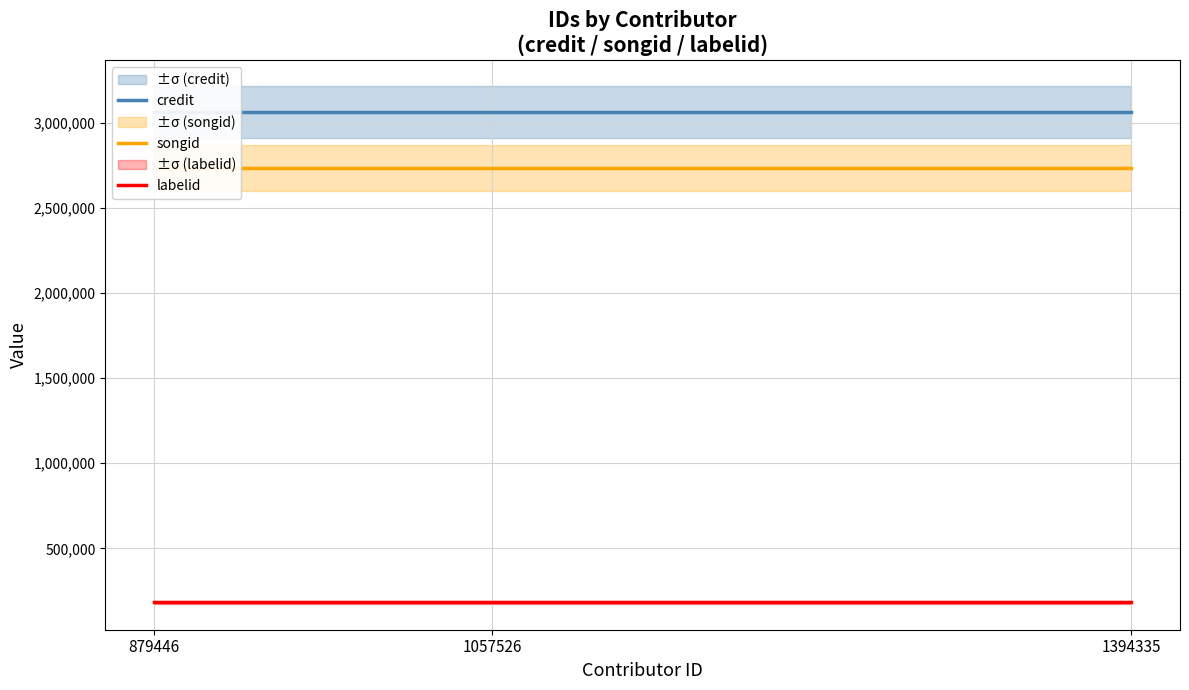

Which label corresponds to the largest value in the chart?

879446